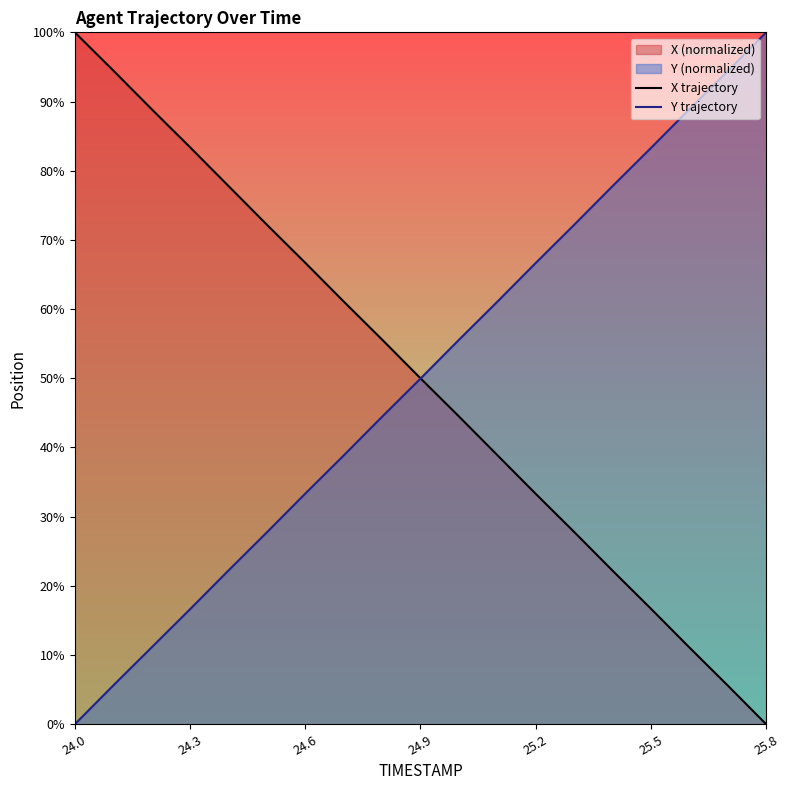

How many lines are shown in the chart?

2